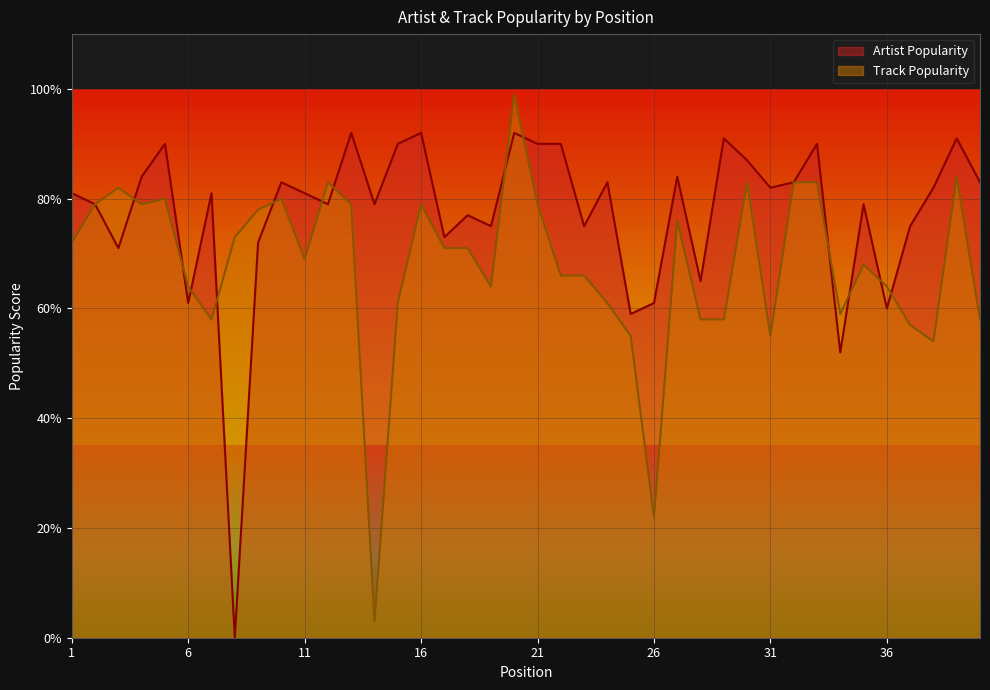

How many intersections are there between Artist Popularity and Track Popularity?

13